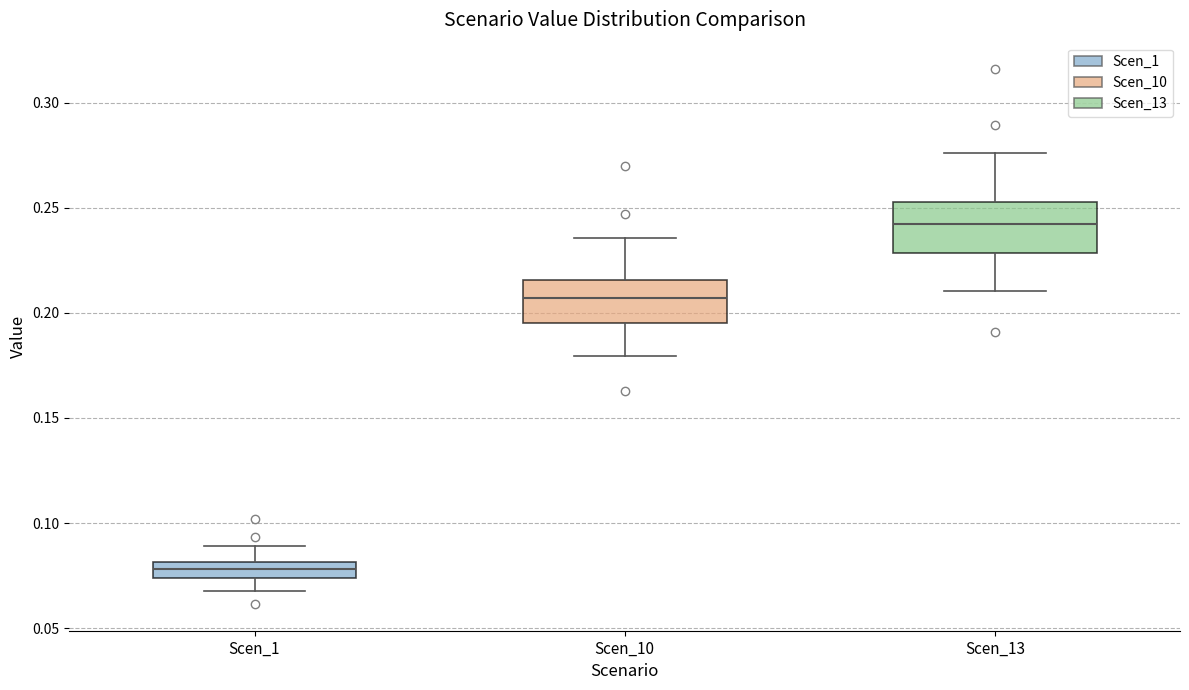

Where is the upper edge of the box for Scen_10 on the y-axis? The values are not printed on the chart, so give them approximately, as read against the axis.

0.215